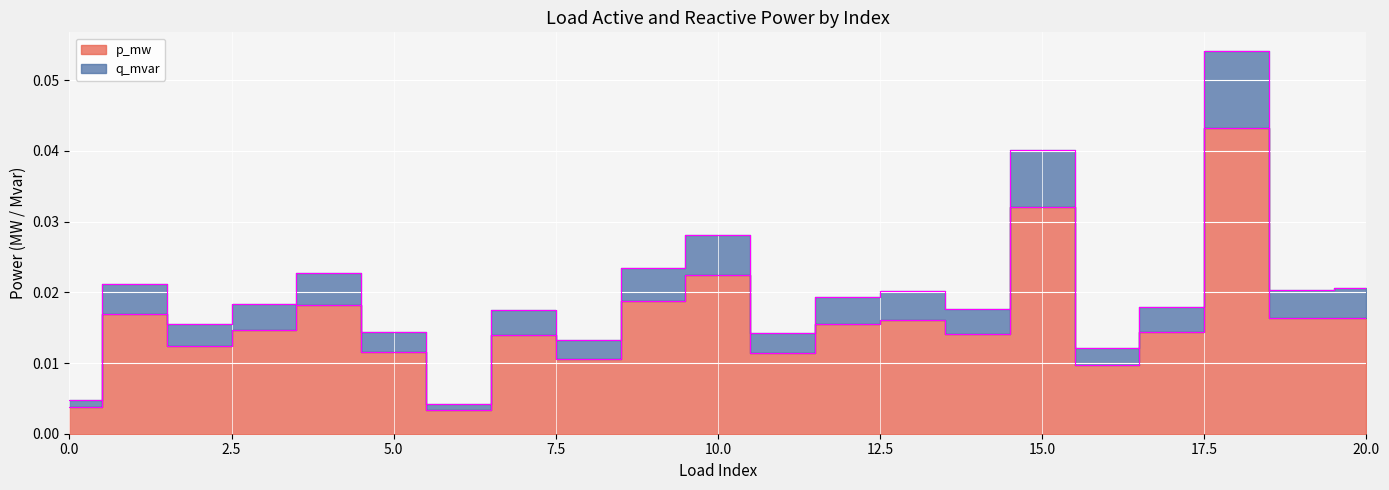

True or false: q_mvar and p_mw intersect in this chart.

False